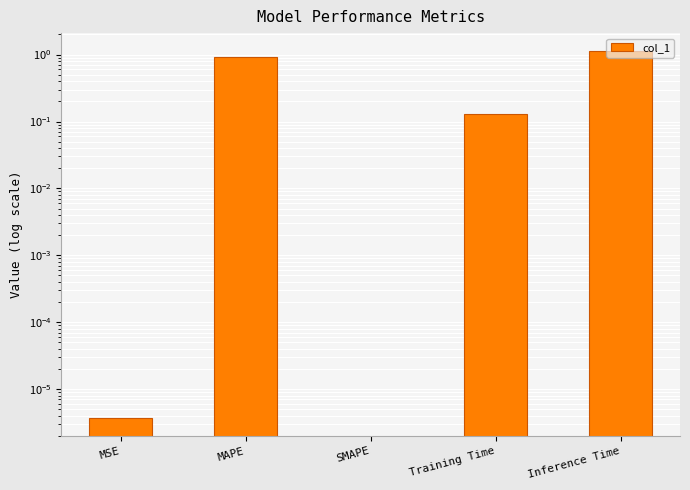

What position from the right is MAPE?

4